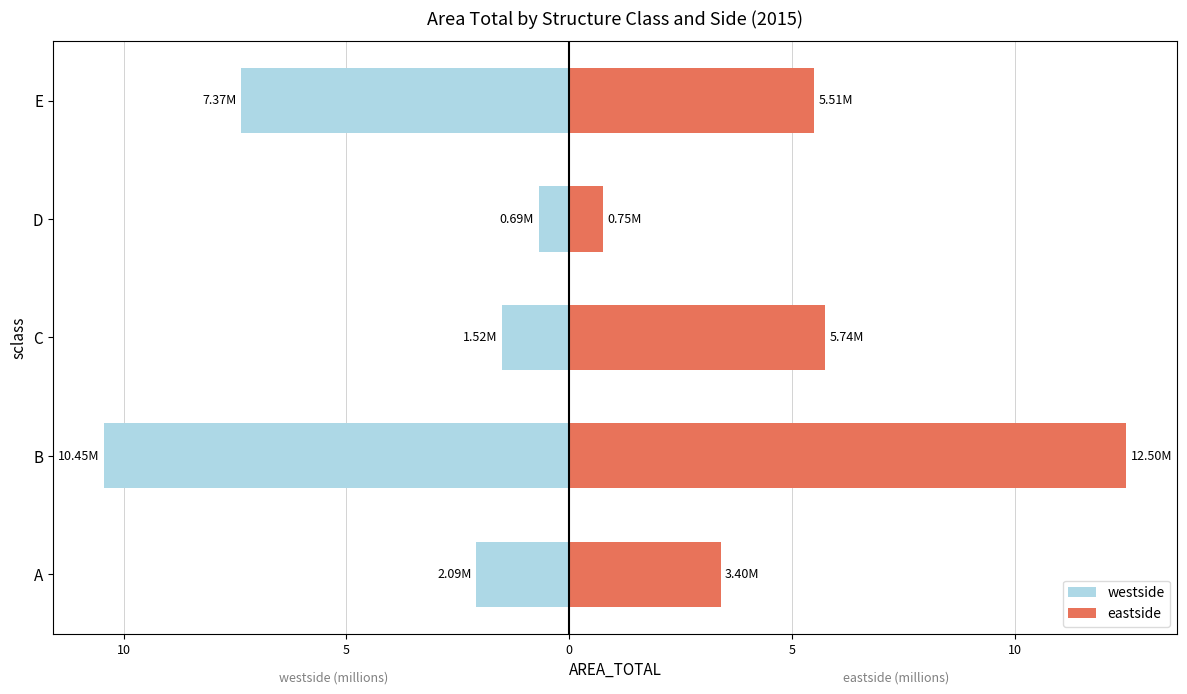

At how many categories does at least one series exceed -9?

5